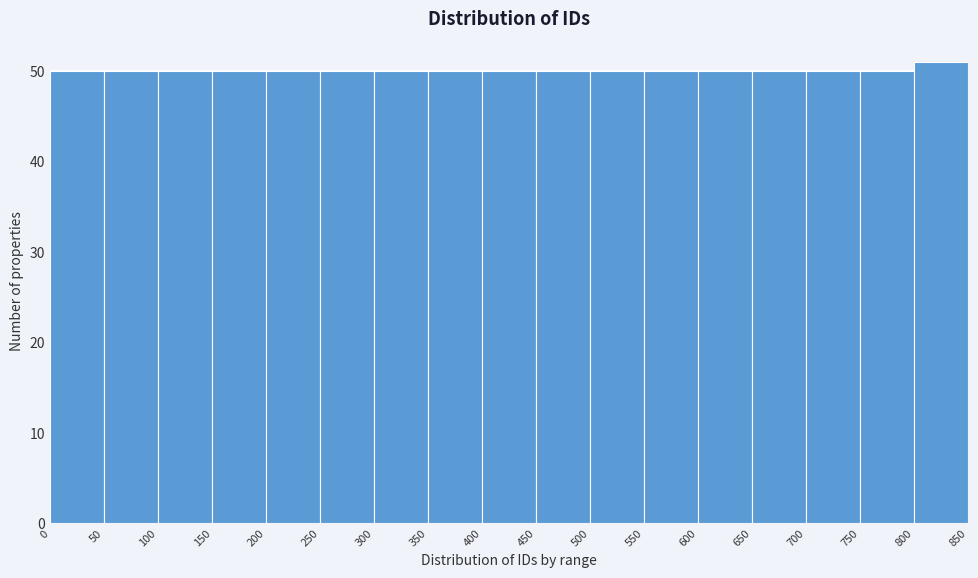

Reading left to right, list every bar in this chart as the range it spans on the x-axis followed by its height. The values are not printed on the chart, so give them approximately, as read against the axis.

0 to 50: 50
50 to 100: 50
100 to 150: 50
150 to 200: 50
200 to 250: 50
250 to 300: 50
300 to 350: 50
350 to 400: 50
400 to 450: 50
450 to 500: 50
500 to 550: 50
550 to 600: 50
600 to 650: 50
650 to 700: 50
700 to 750: 50
750 to 800: 50
800 to 850: 51